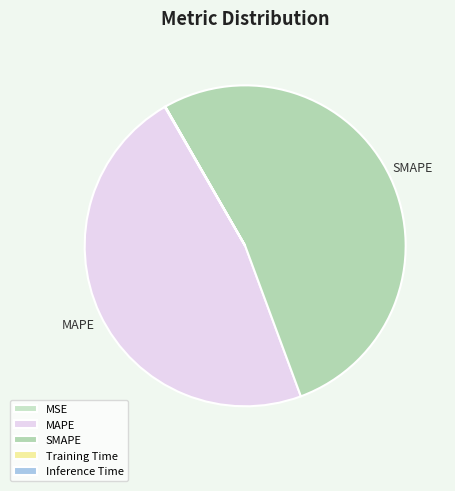

How many segments does this pie chart have?

5